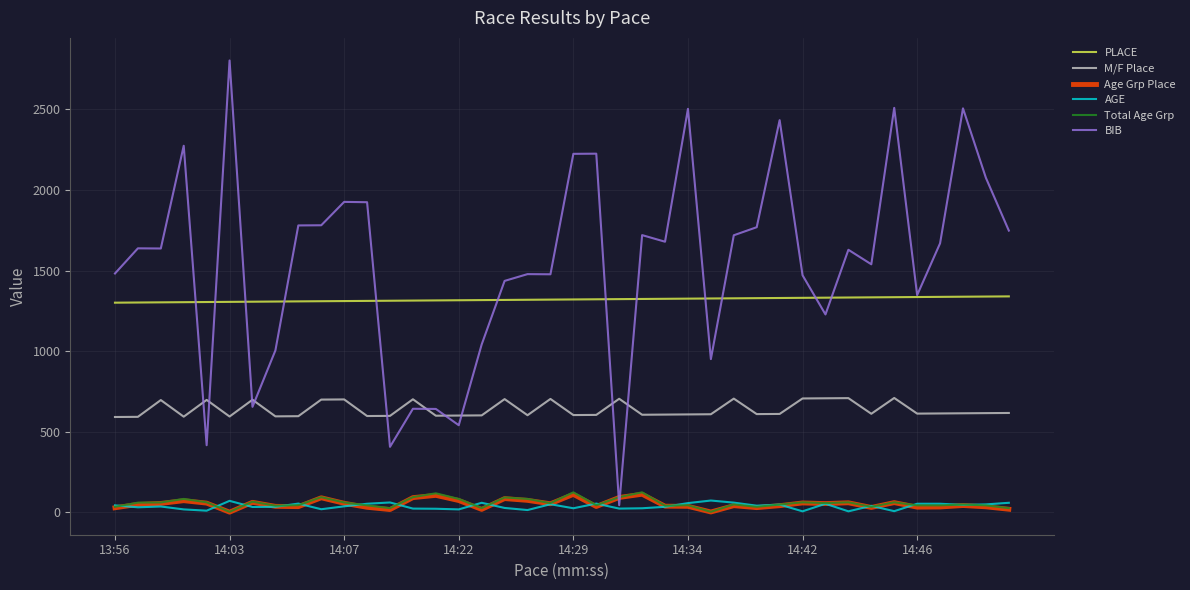

Which series has the largest range (max minus min)?

BIB